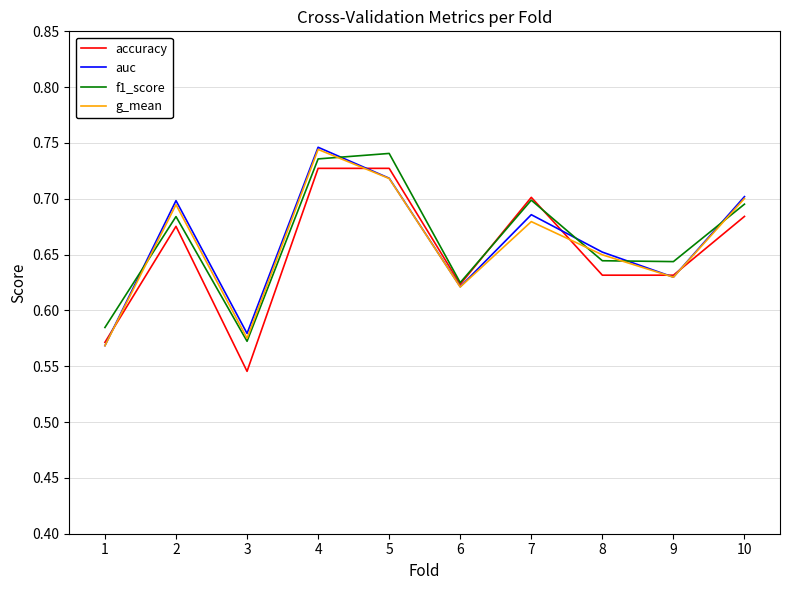

True or false: g_mean and f1_score intersect in this chart.

True